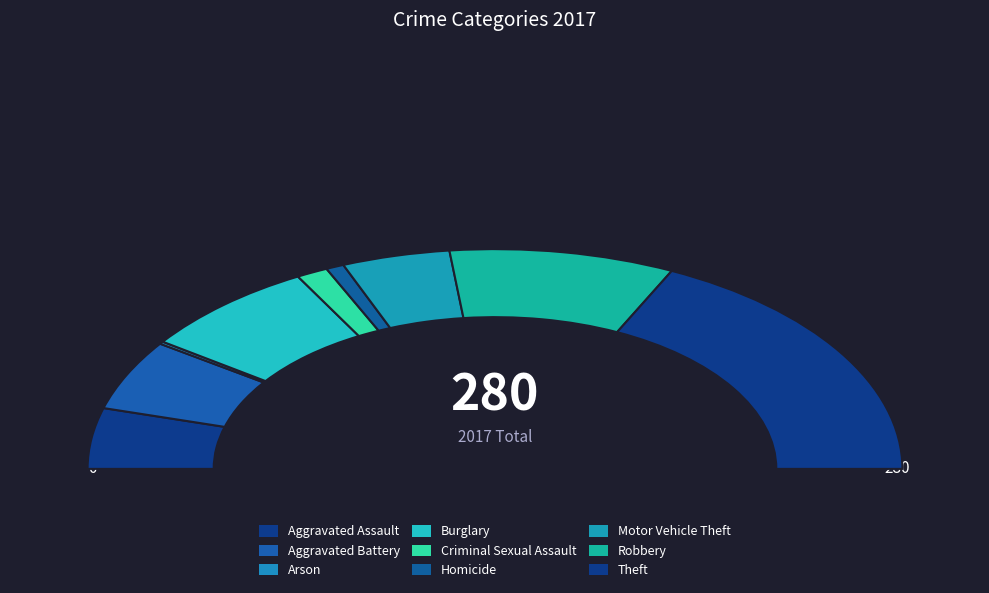

Is it true that Theft is 48% of the pie?

False